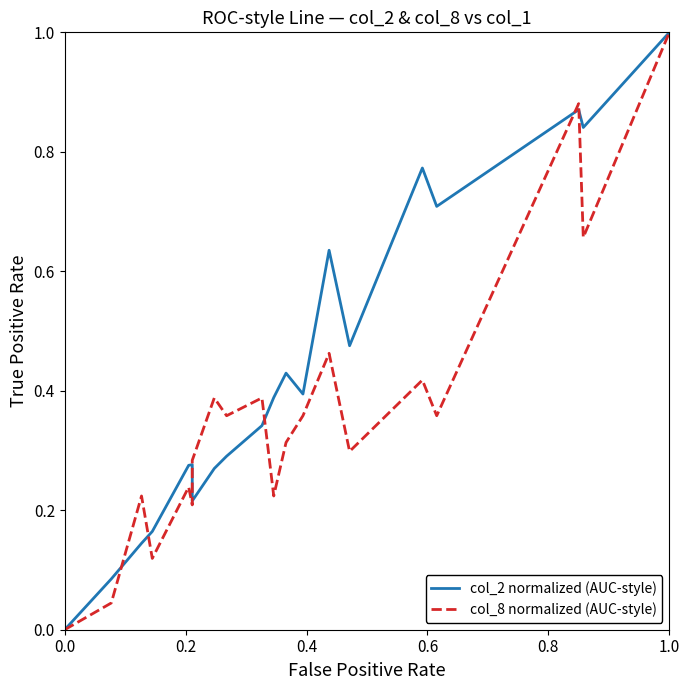

How many categories are shown in the chart?

20